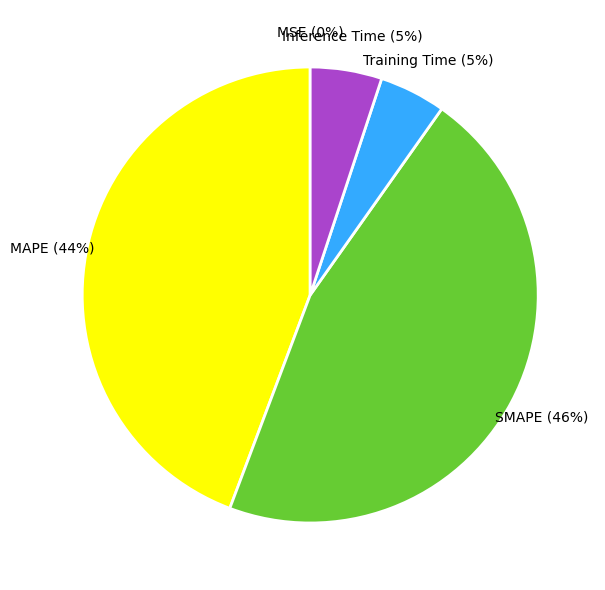

Is it true that MAPE is 37% of the pie?

False